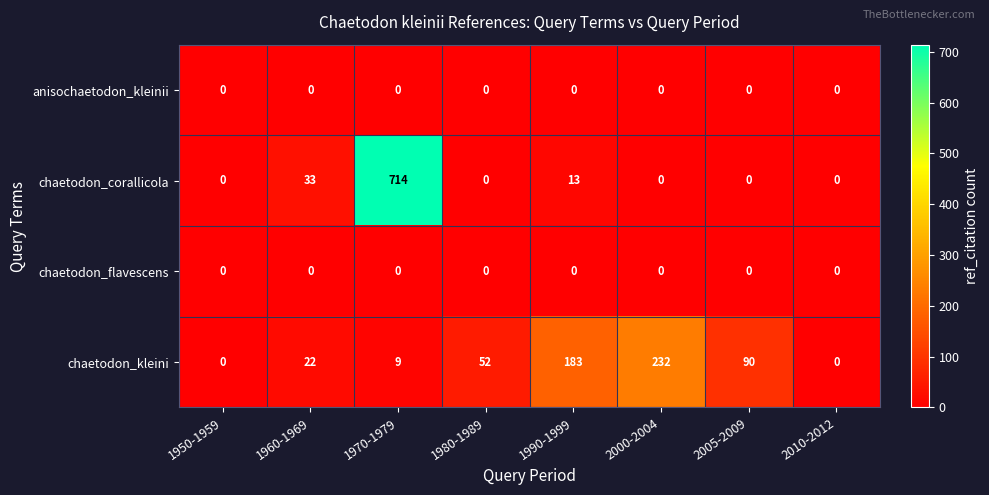

At which category is the sum across all series the highest?

1970-1979